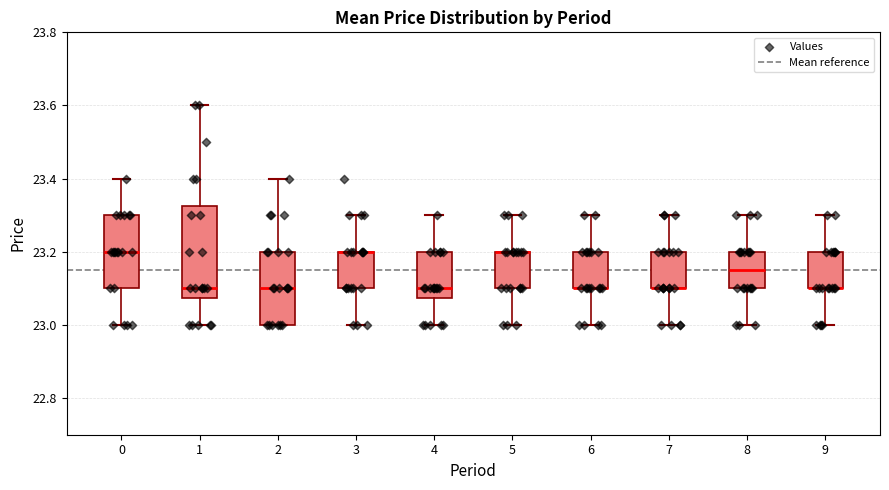

Where is the upper edge of the box at x = 9 on the y-axis? The values are not printed on the chart, so give them approximately, as read against the axis.

23.20